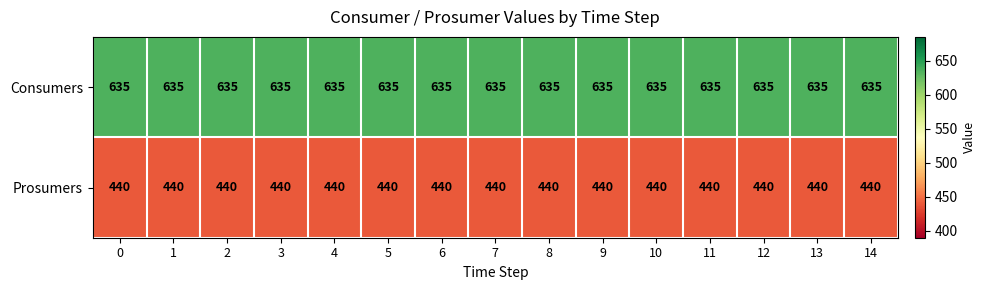

Rank the series by their average value, from highest to lowest.

Consumers, Prosumers